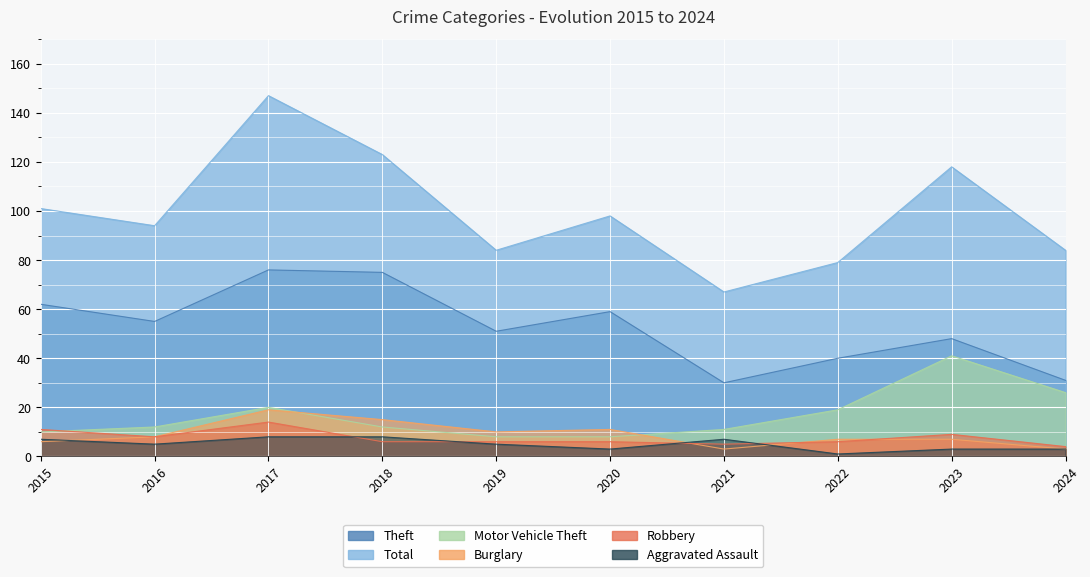

Where is the first local maximum for Theft?

2017